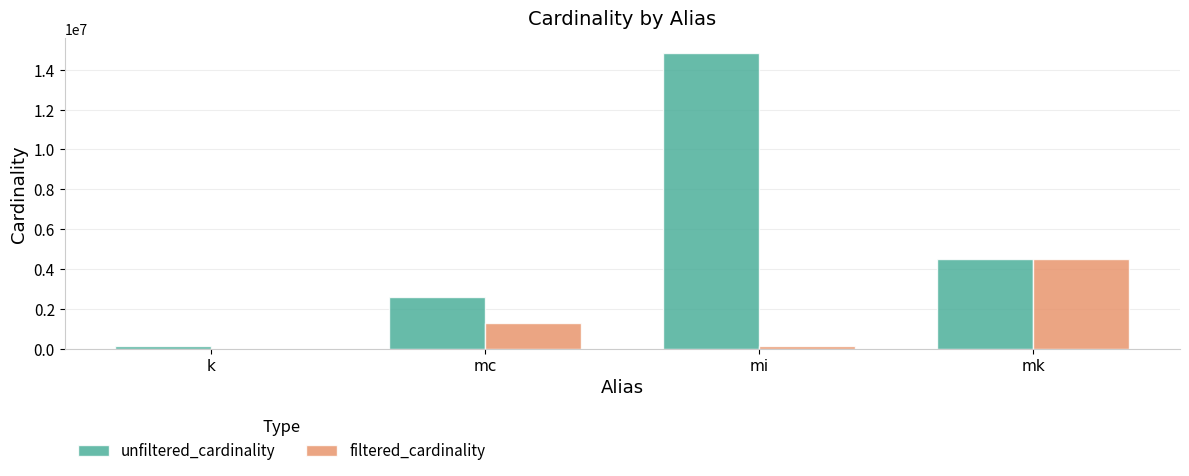

What is the difference between the unfiltered_cardinality values at mc and mi?

12226591